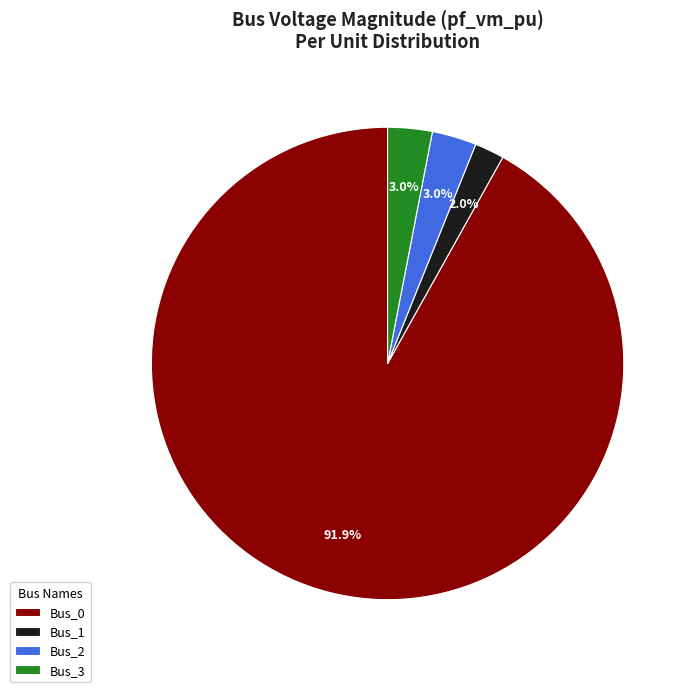

Does any single category account for the majority?

Yes